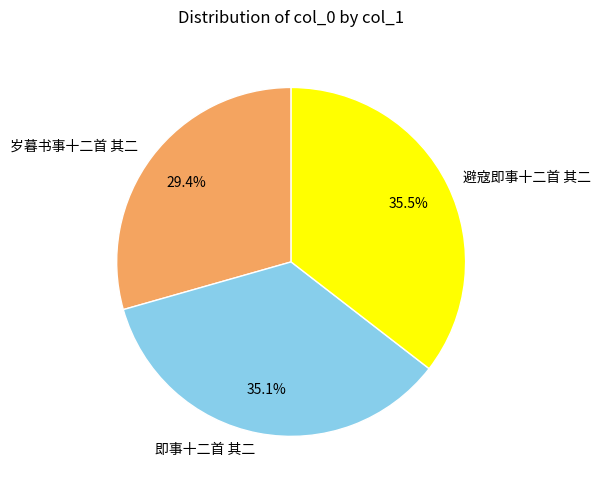

To the nearest percent, what portion does 岁暮书事十二首 其二 represent?

29%